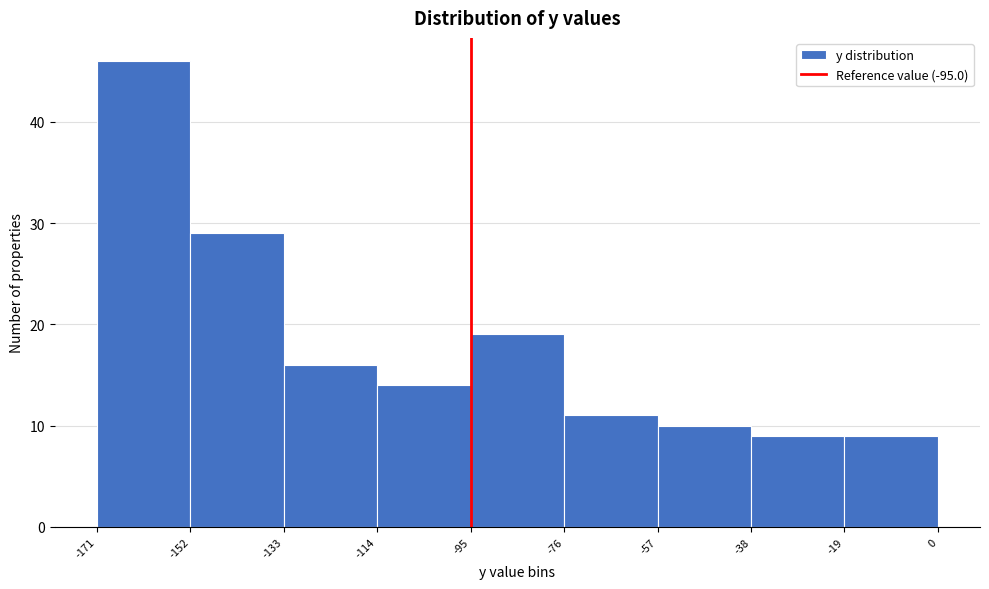

What is the height of the bar covering -95 to -76 on the x-axis? The values are not printed on the chart, so give them approximately, as read against the axis.

19